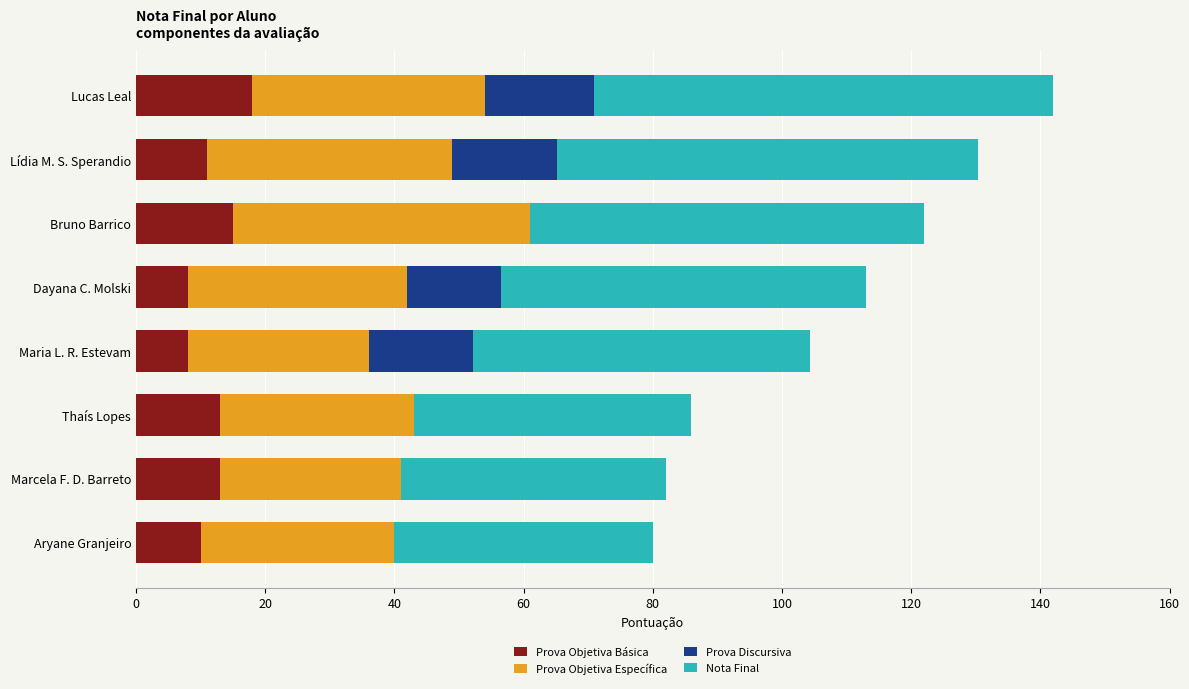

What is the total value across all series at Maria L. R. Estevam?

104.4